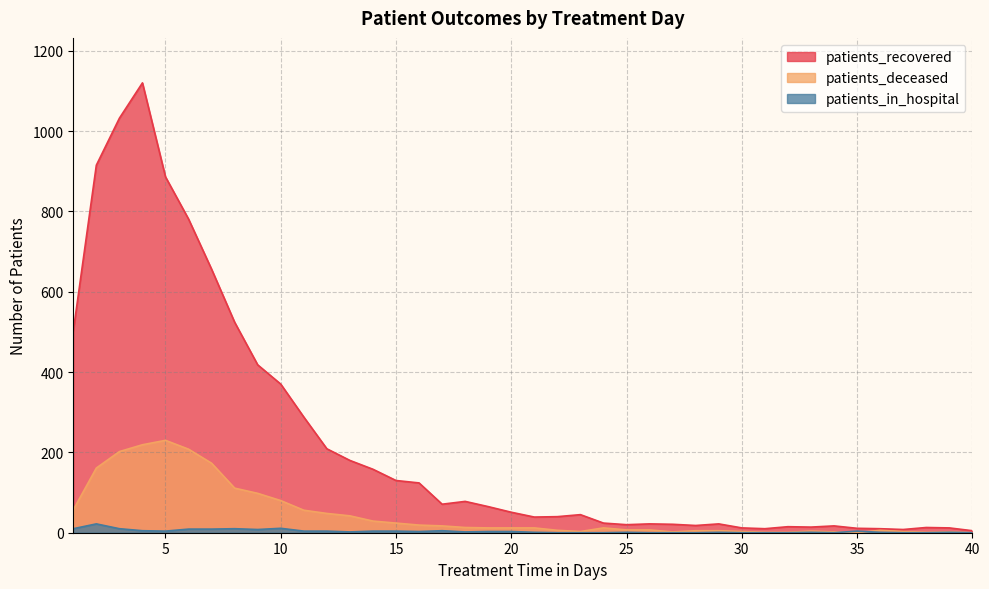

The patients_deceased series shows 82 at 1. True or false?

False